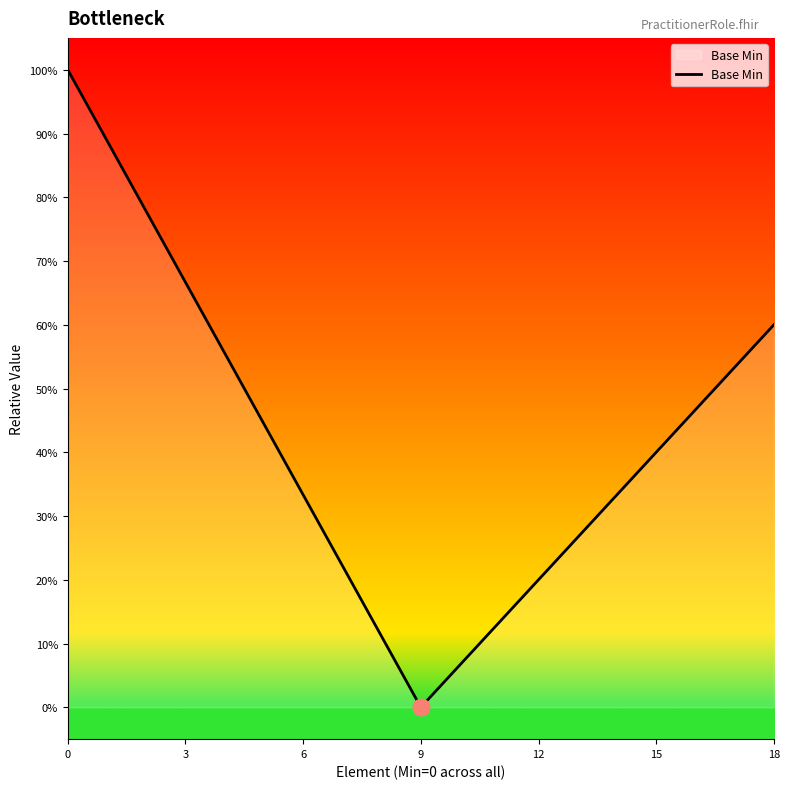

Where is the first local minimum?

9